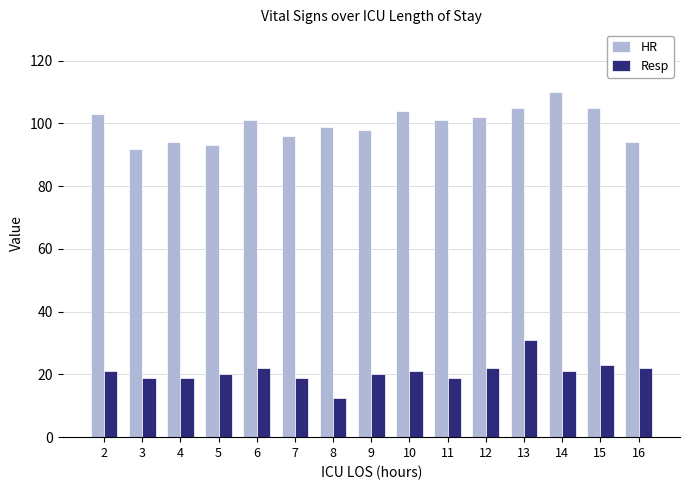

What is the minimum value for Resp?

12.5